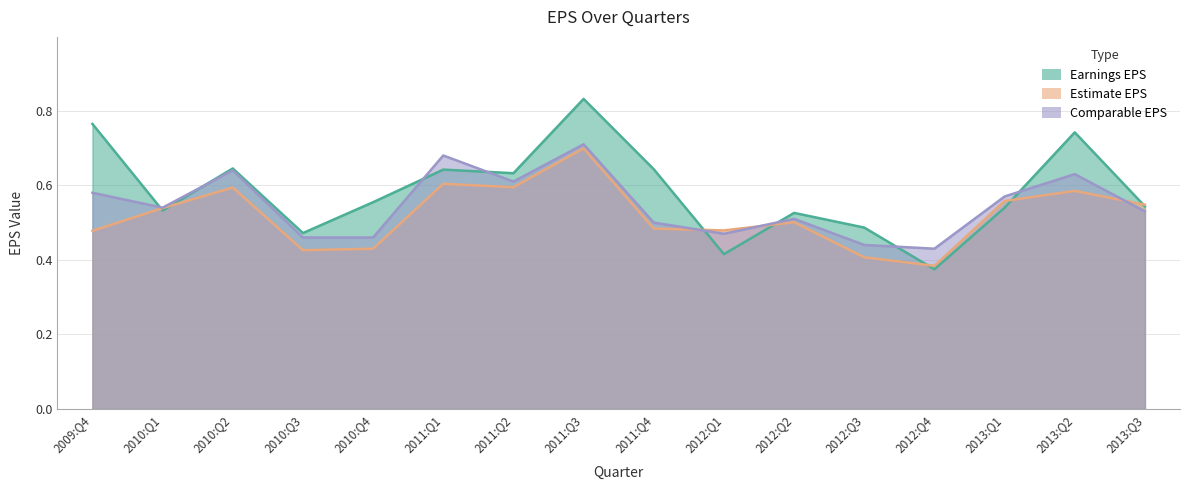

Does the chart have visible grid lines?

Yes